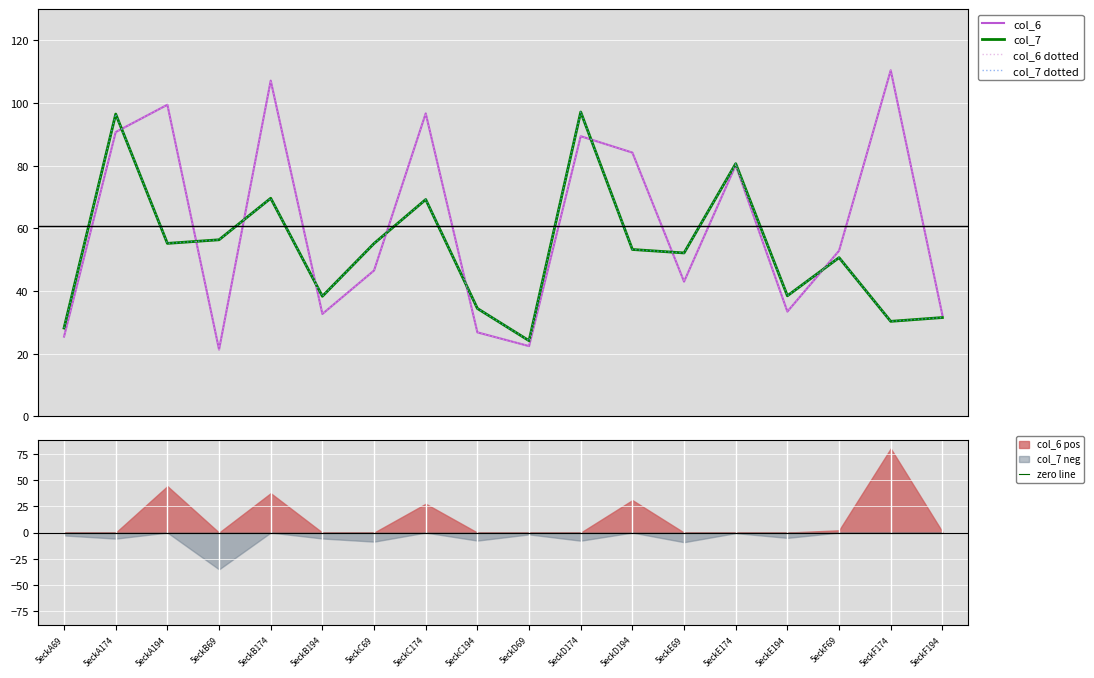

Where is the first local minimum for col_7?

5eckA194